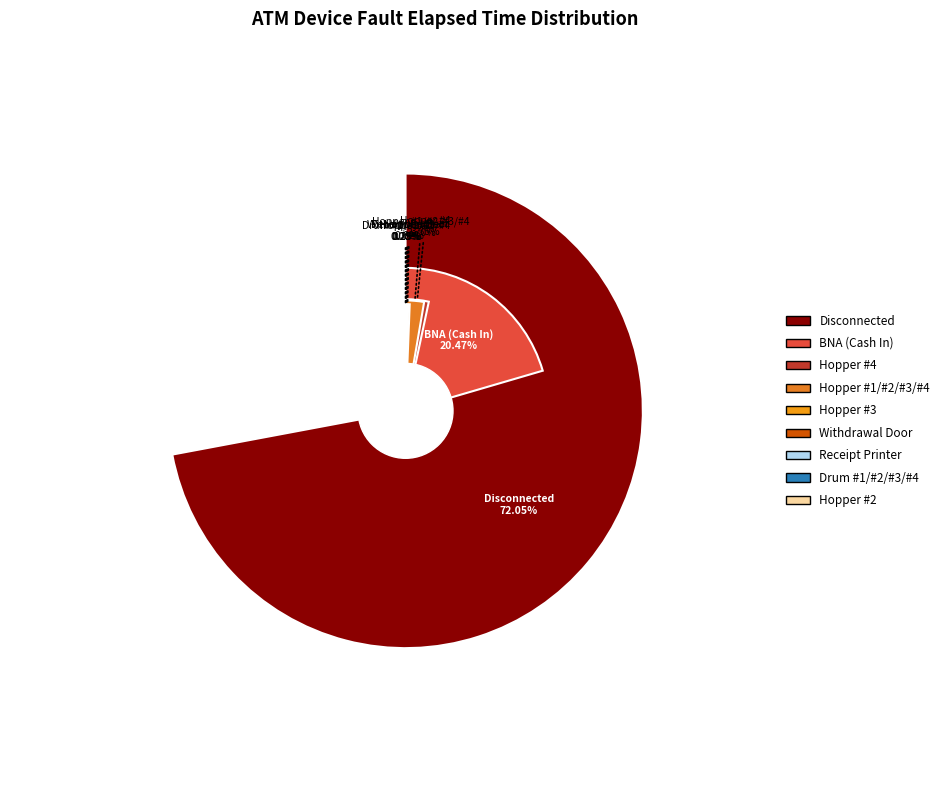

What is the largest slice in the pie chart?

Disconnected